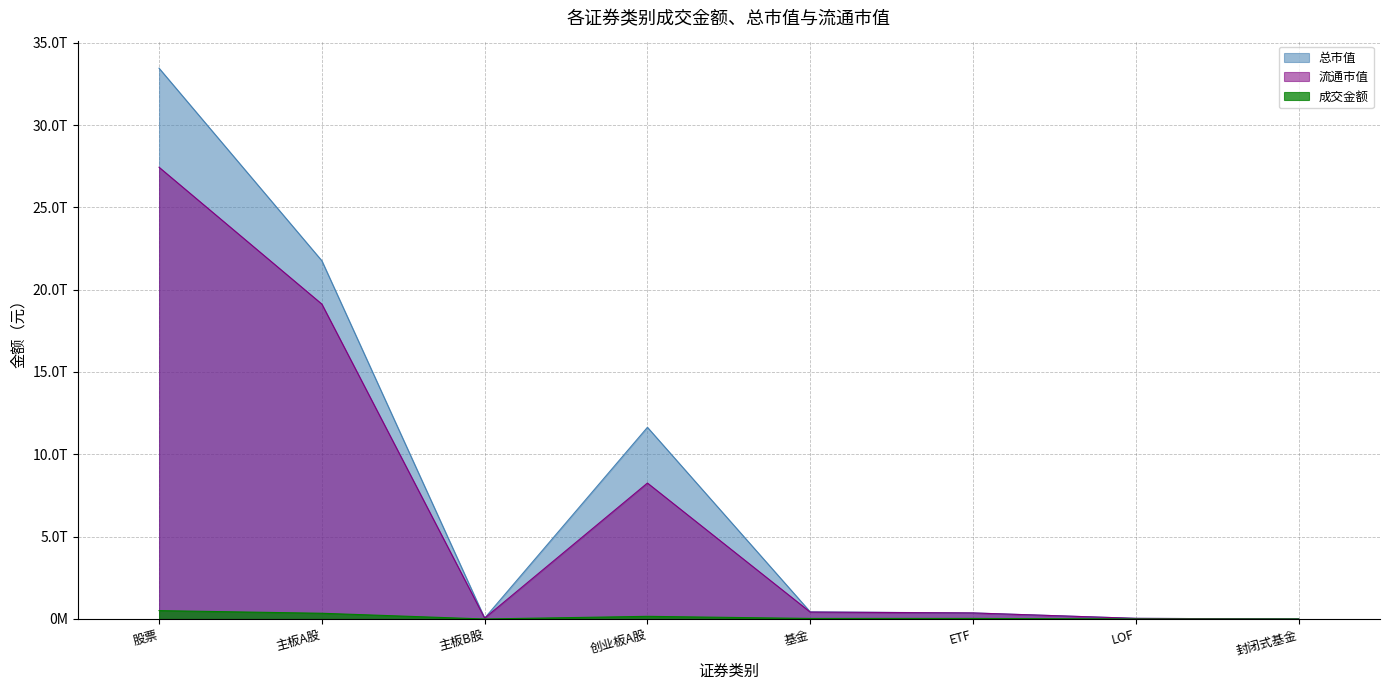

Between 主板B股 and 基金, which series saw the biggest shift?

总市值